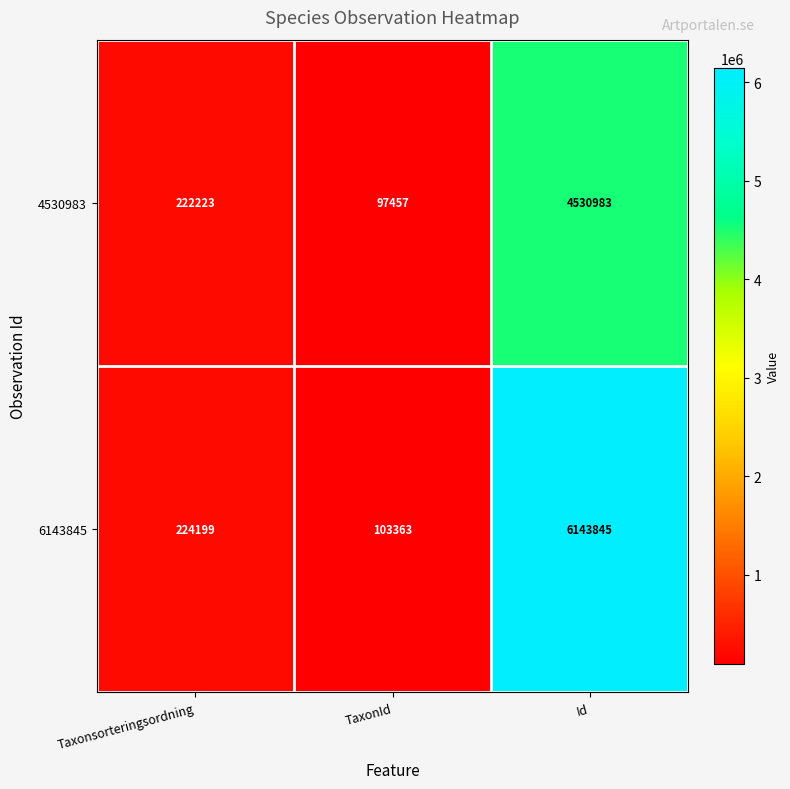

What is the difference between the highest and lowest values at Id?

1612862